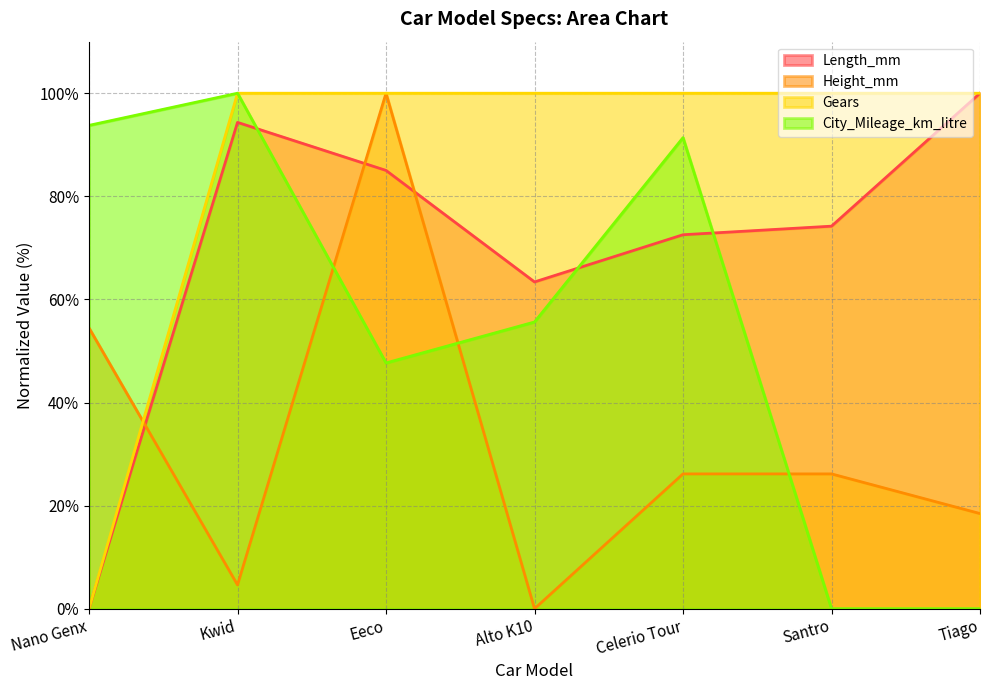

At how many categories does at least one series exceed 53?

7